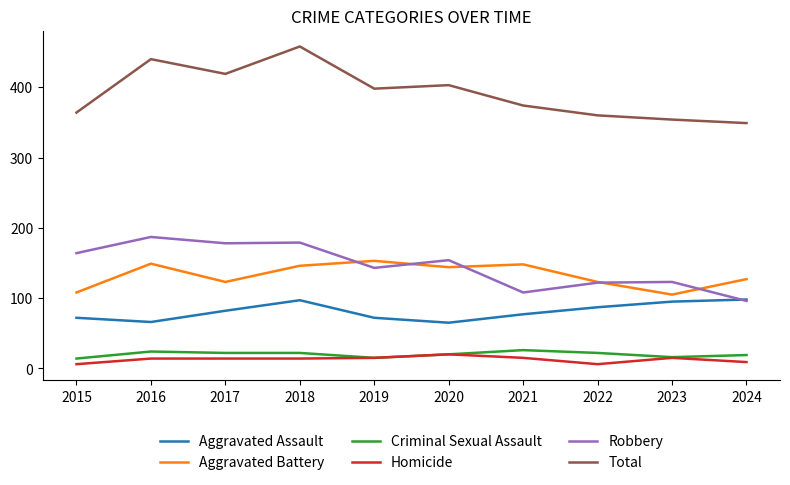

What is the approximate value of Aggravated Assault at 2018, to the nearest 10?

100